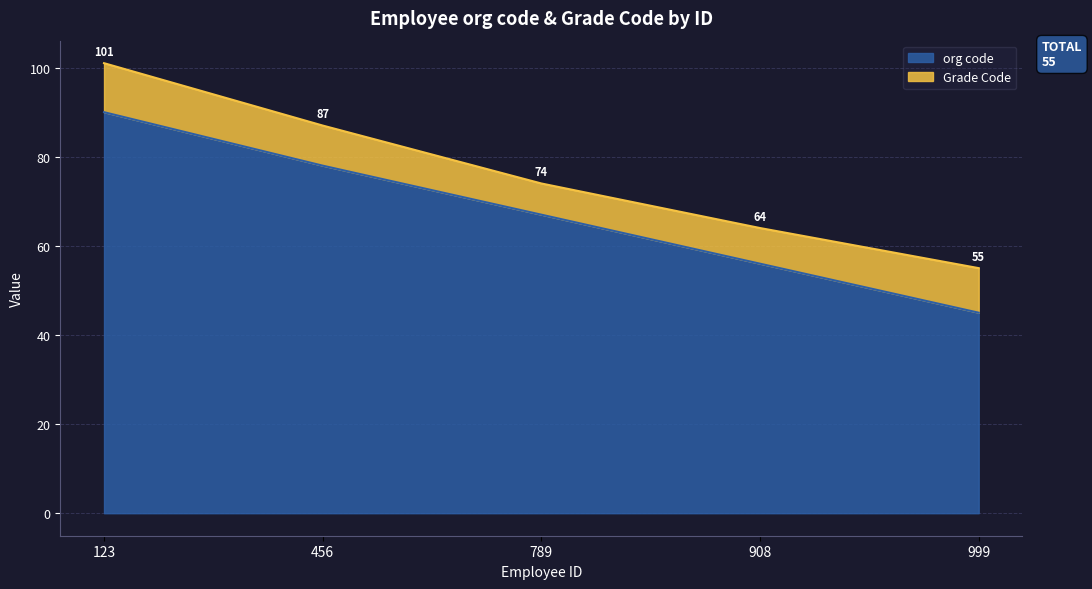

Which has a higher value, 789 or 123?

123